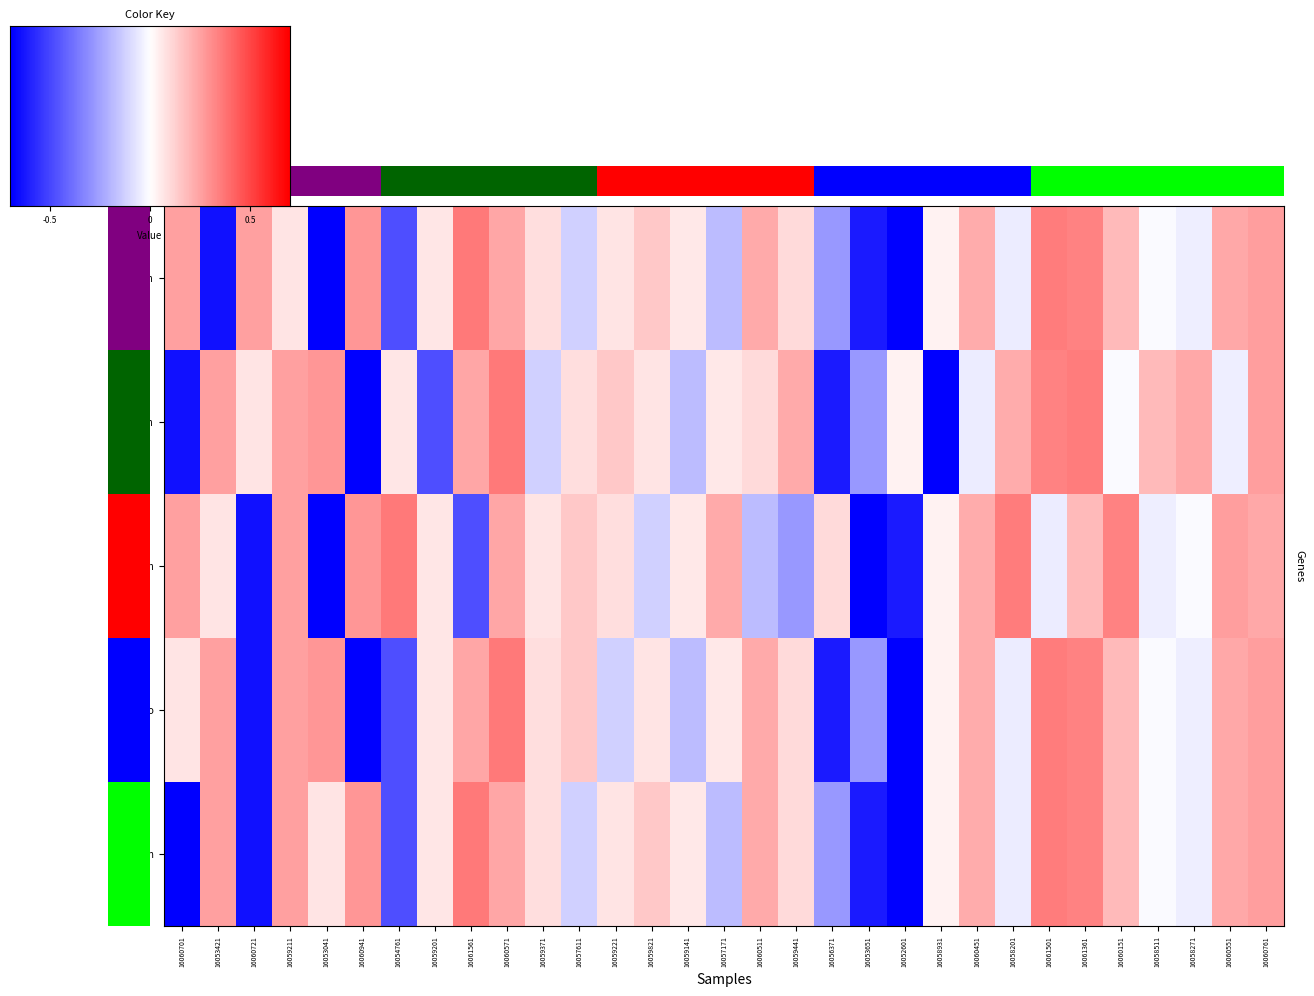

At how many categories does at least one series exceed -1?

31